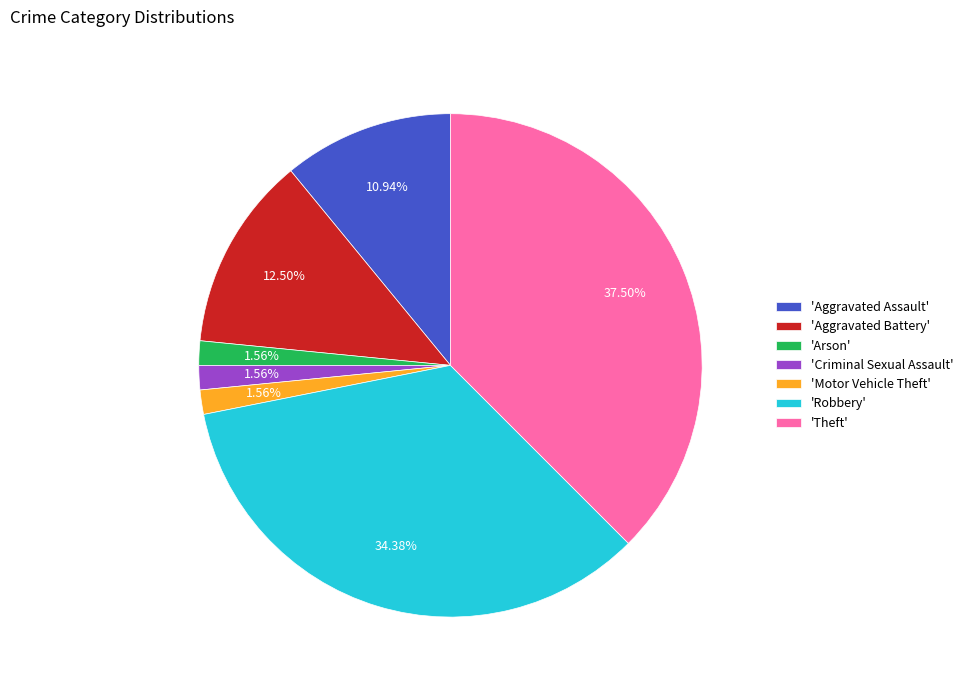

To the nearest percent, what is the average slice percentage?

14%